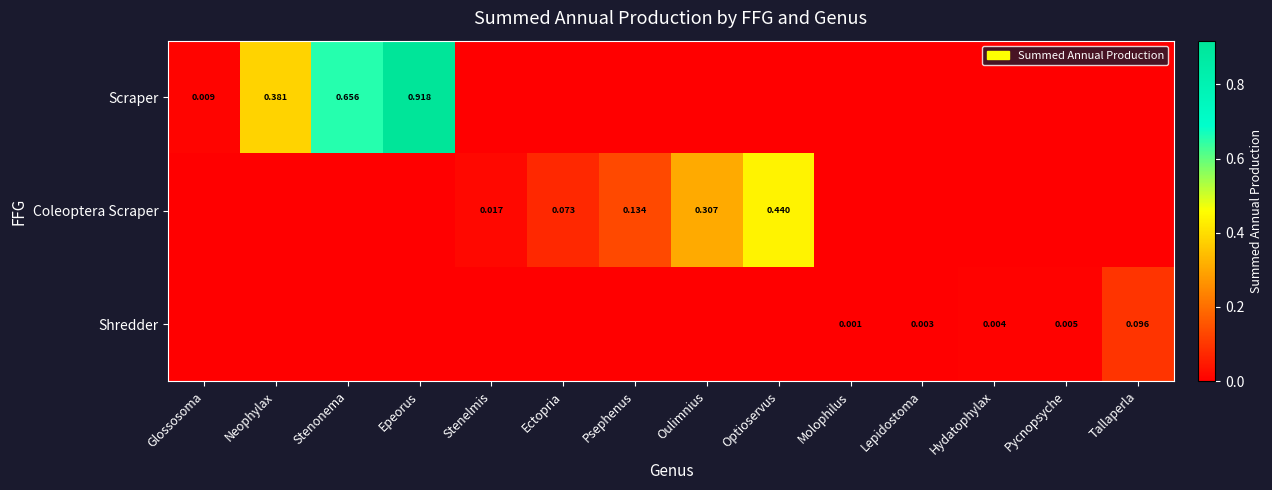

What is the difference between the maximum and minimum values in the Coleoptera Scraper series?

0.4